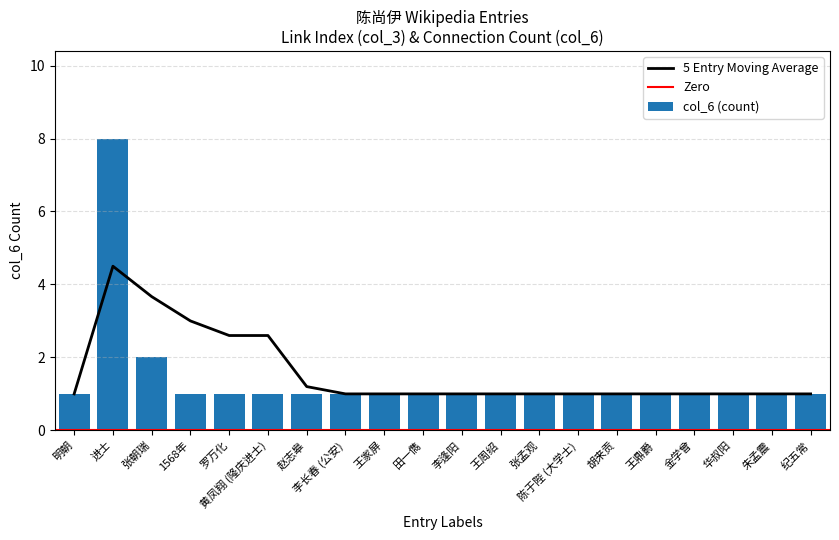

Approximately how many times larger is the value at 1568年 compared to 胡来贡?

1.0